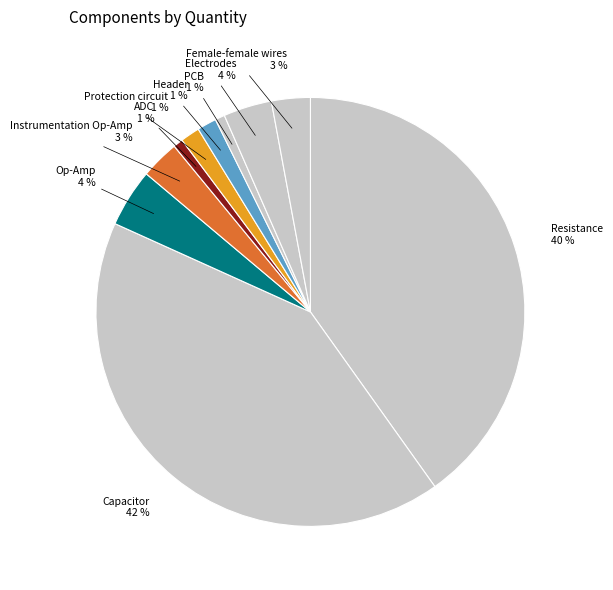

How many slices are in this pie chart?

10